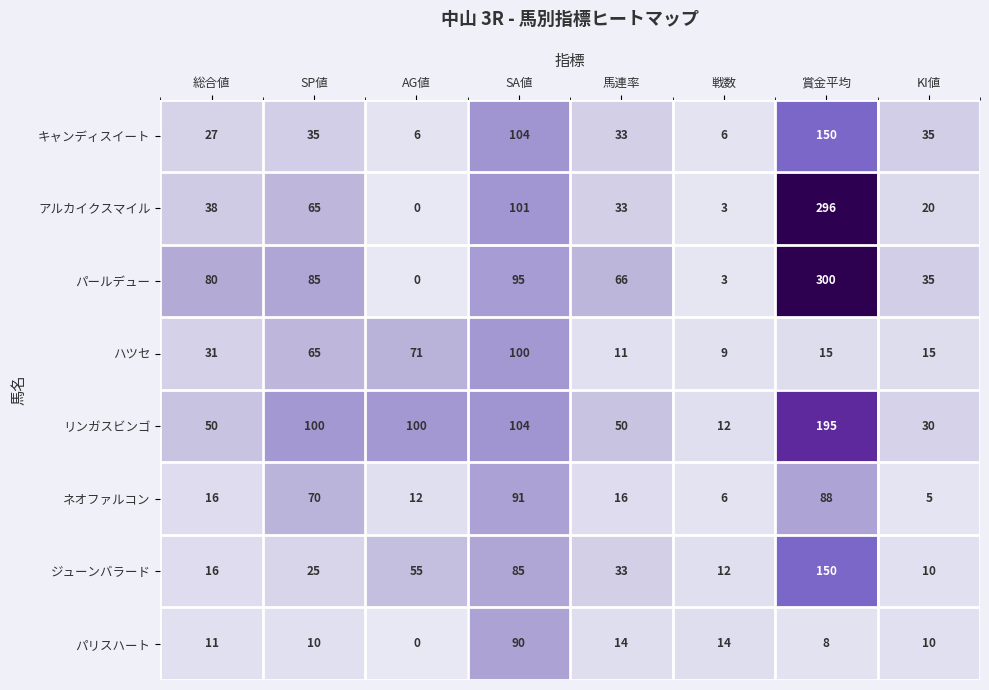

At which category does the chart reach its minimum across all series?

AG値